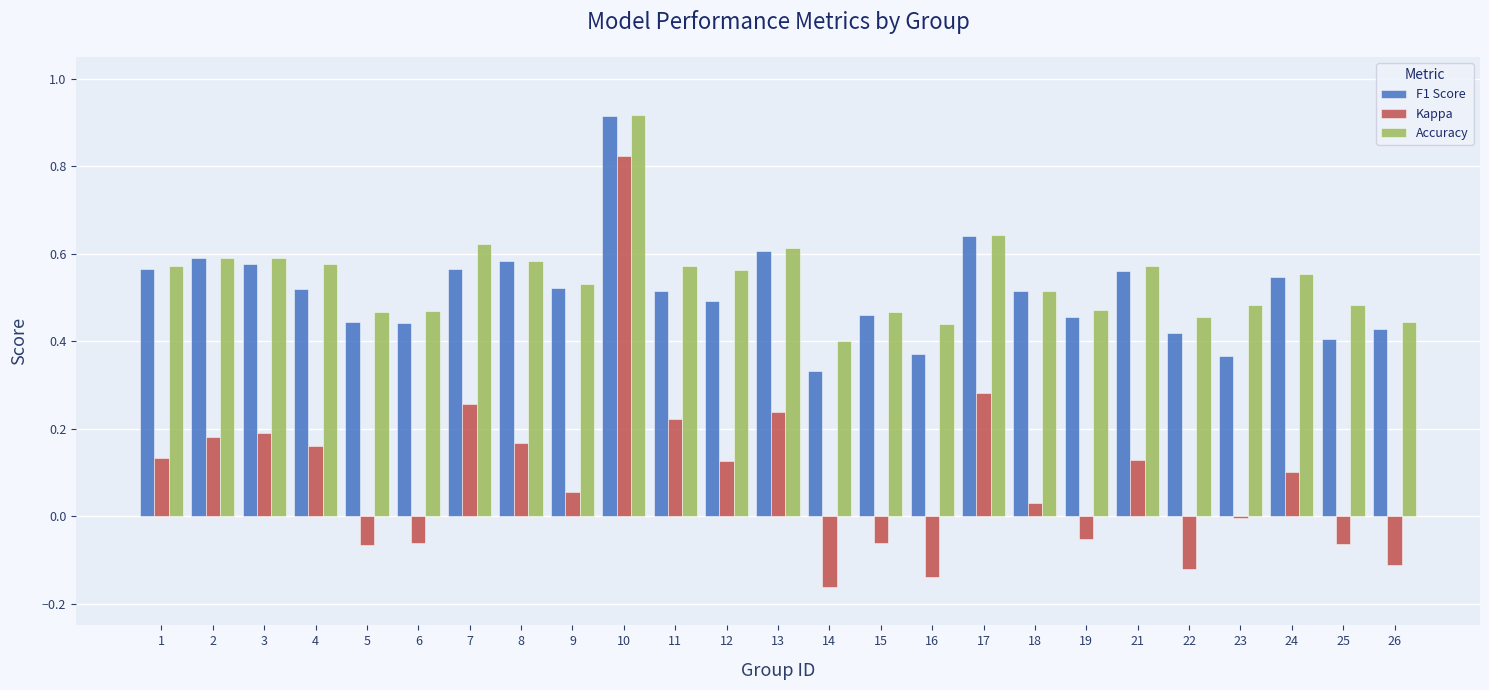

What is the difference between the maximum and second lowest values in the Kappa series?

1.0